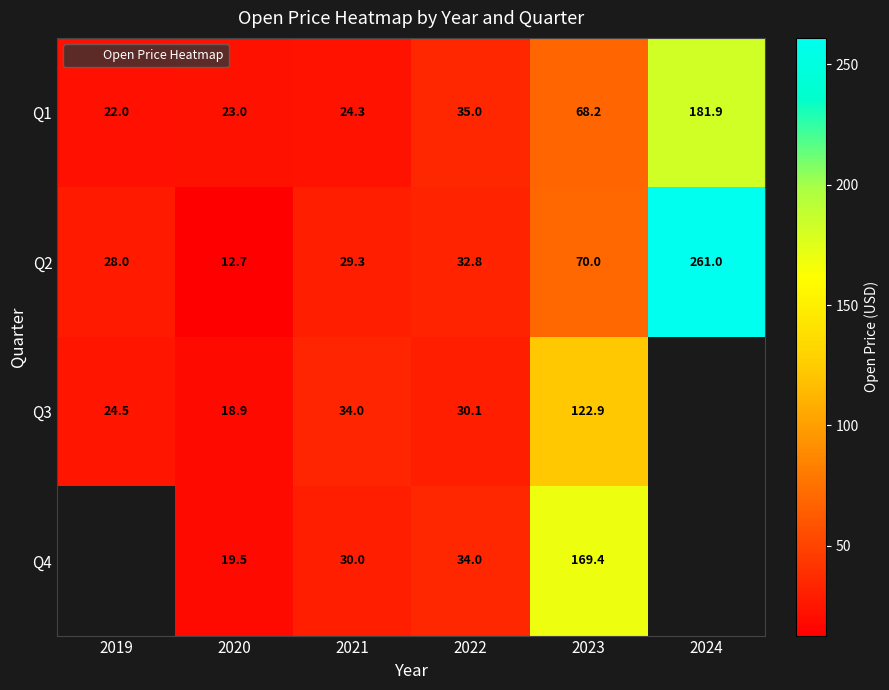

At how many categories does at least one series exceed 43?

2